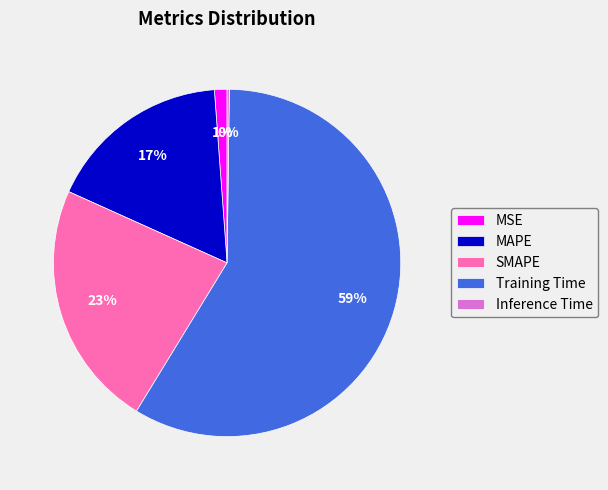

Is there any slice that represents more than half of the pie?

Yes